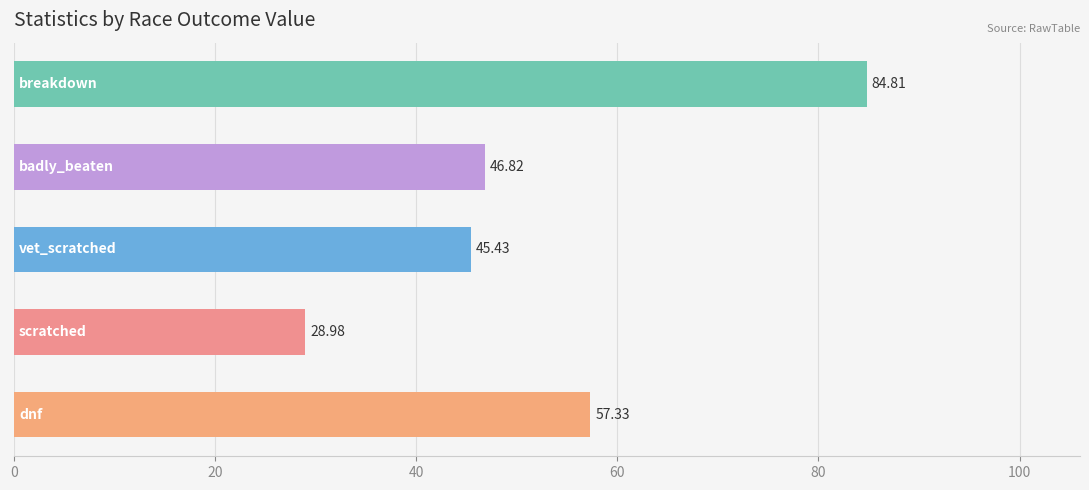

Count the number of data series in this chart.

1